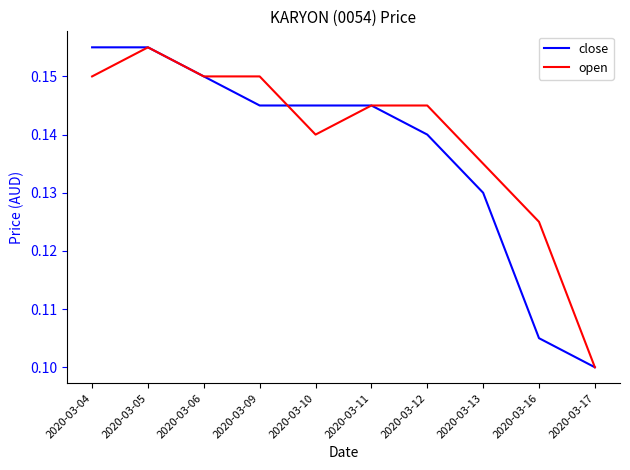

Which category has the lowest value across all series?

2020-03-17